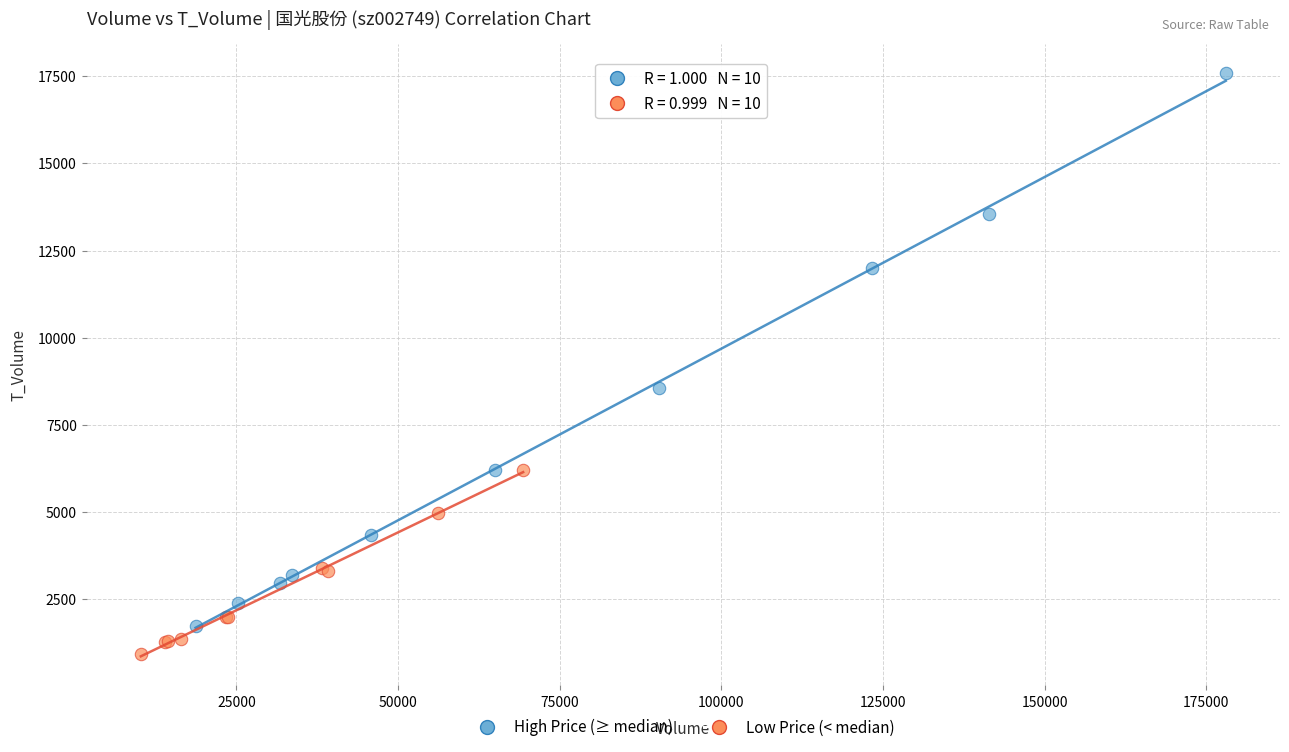

Which series has the largest Y range (max minus min)?

High Price (≥ median)